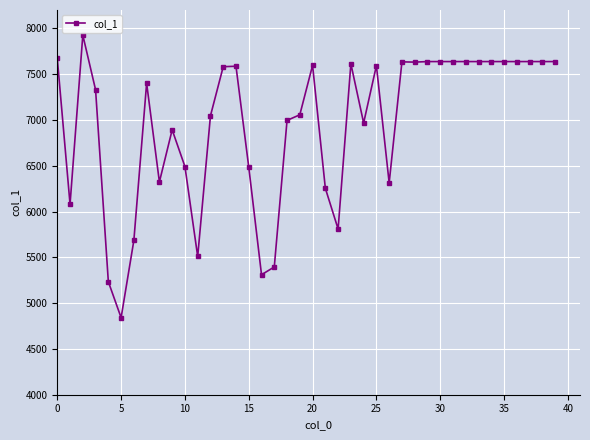

What is the smallest value displayed?

4841